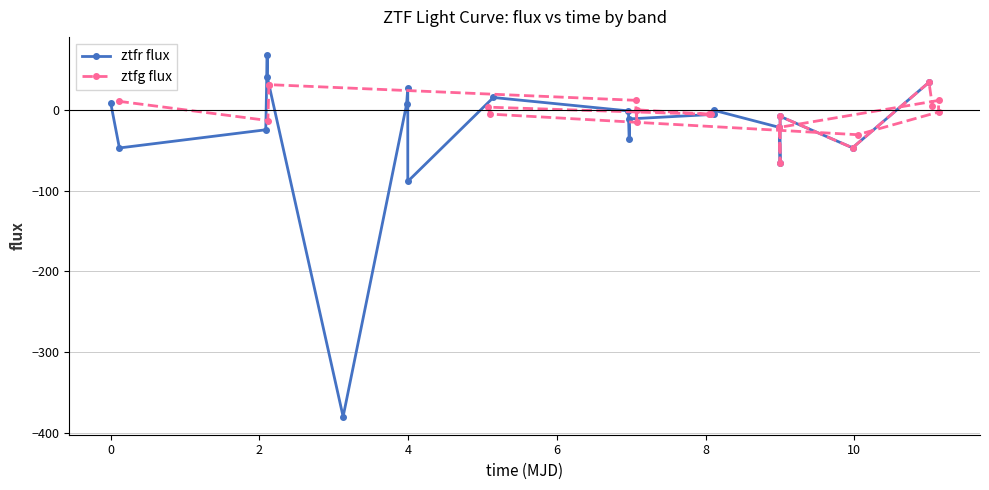

True or false: ztfr flux has more than 1 points higher than both neighbors.

True